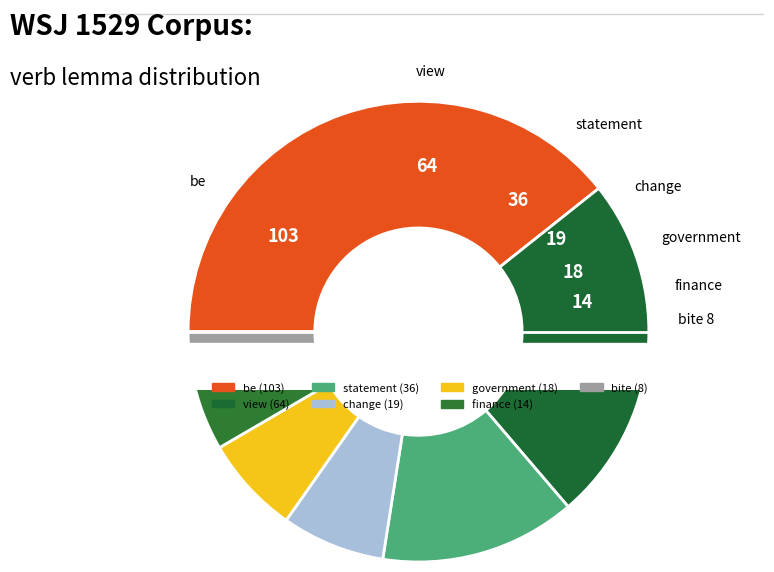

True or false: be accounts for 39% of the total.

True